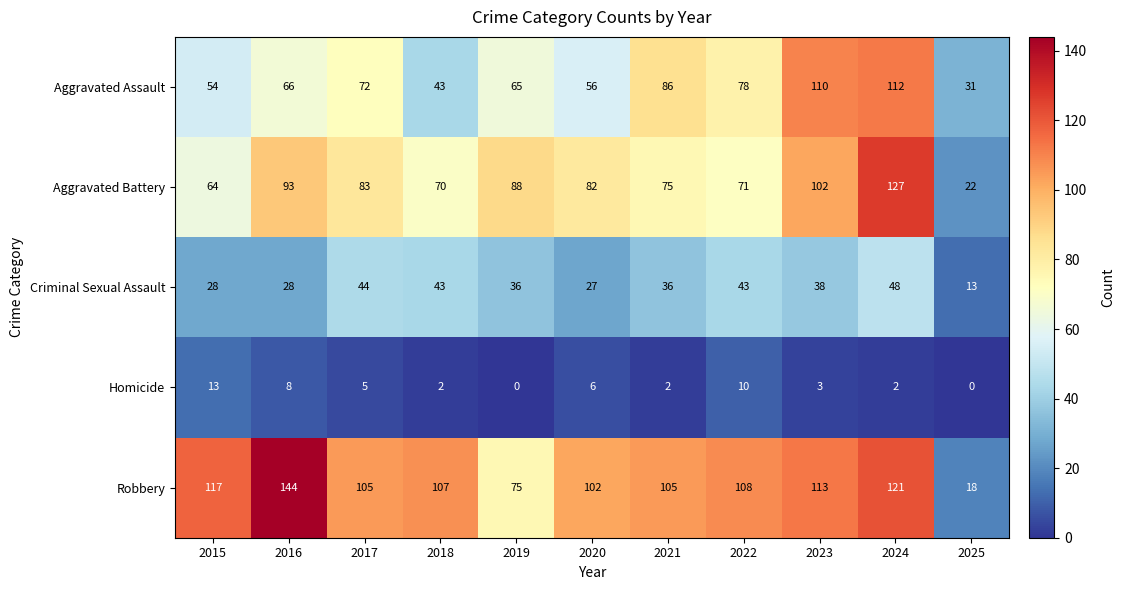

The value of Homicide at 2024 is 3. True or false?

False